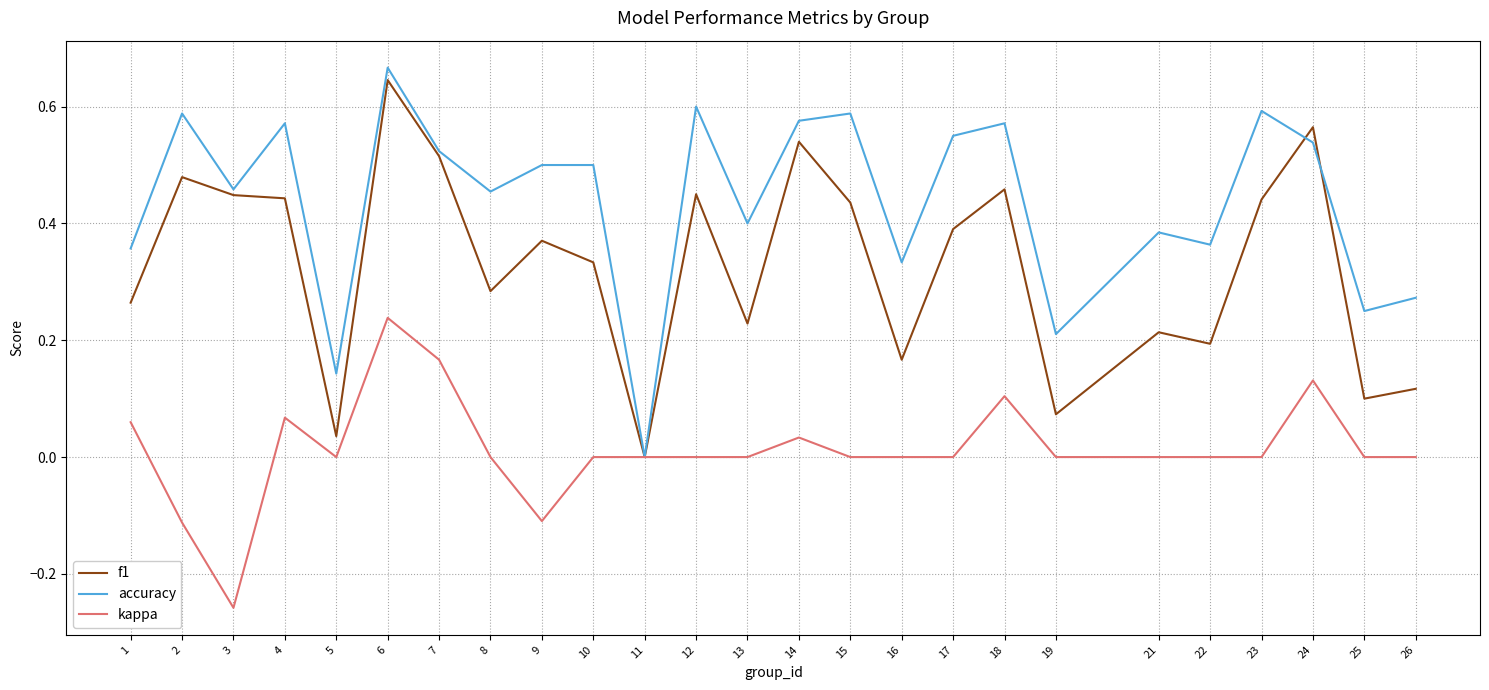

List the series in order of their overall mean, lowest first.

kappa, f1, accuracy